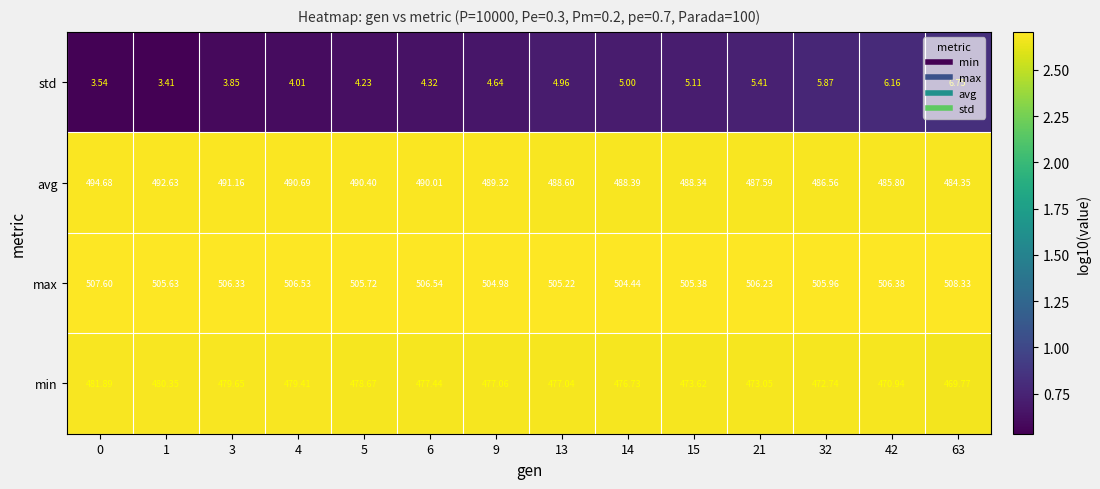

Which series has the largest total across all categories?

max